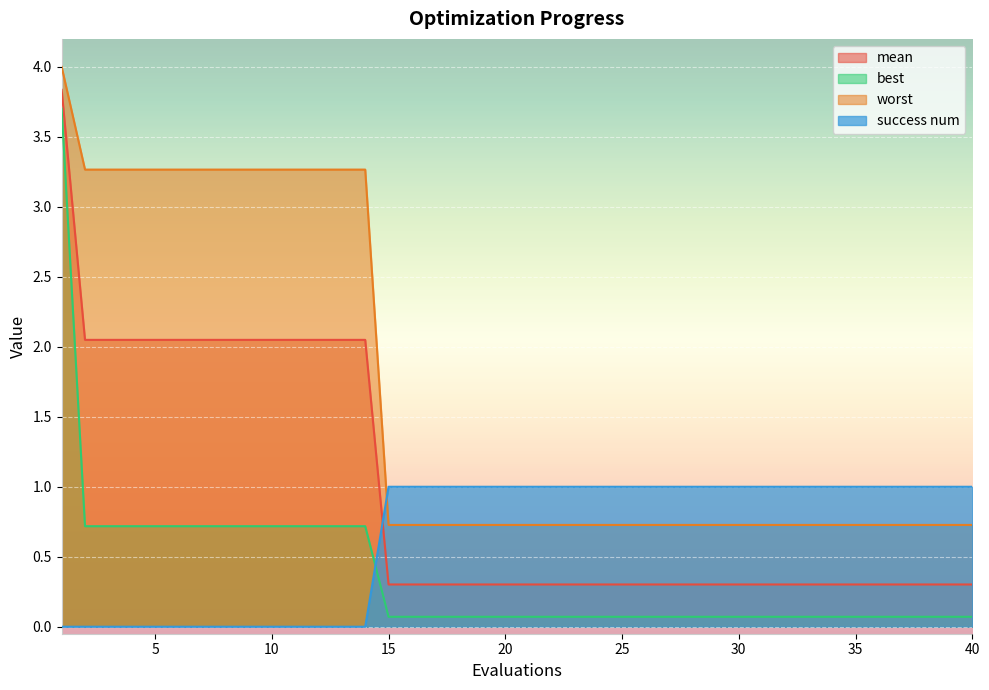

Reading right to left, what are all the values shown in this chart?

mean: 0.3	0.3	0.3	0.3	0.3	0.3	0.3	0.3	0.3	0.3	0.3	0.3	0.3	0.3	0.3	0.3	0.3	0.3	0.3	0.3	0.3	0.3	0.3	0.3	0.3	0.3	2.0	2.0	2.0	2.0	2.0	2.0	2.0	2.0	2.0	2.0	2.0	2.0	2.0	3.8
best: 0.1	0.1	0.1	0.1	0.1	0.1	0.1	0.1	0.1	0.1	0.1	0.1	0.1	0.1	0.1	0.1	0.1	0.1	0.1	0.1	0.1	0.1	0.1	0.1	0.1	0.1	0.7	0.7	0.7	0.7	0.7	0.7	0.7	0.7	0.7	0.7	0.7	0.7	0.7	3.7
worst: 0.7	0.7	0.7	0.7	0.7	0.7	0.7	0.7	0.7	0.7	0.7	0.7	0.7	0.7	0.7	0.7	0.7	0.7	0.7	0.7	0.7	0.7	0.7	0.7	0.7	0.7	3.3	3.3	3.3	3.3	3.3	3.3	3.3	3.3	3.3	3.3	3.3	3.3	3.3	4.0
success num: 1.0	1.0	1.0	1.0	1.0	1.0	1.0	1.0	1.0	1.0	1.0	1.0	1.0	1.0	1.0	1.0	1.0	1.0	1.0	1.0	1.0	1.0	1.0	1.0	1.0	1.0	0.0	0.0	0.0	0.0	0.0	0.0	0.0	0.0	0.0	0.0	0.0	0.0	0.0	0.0